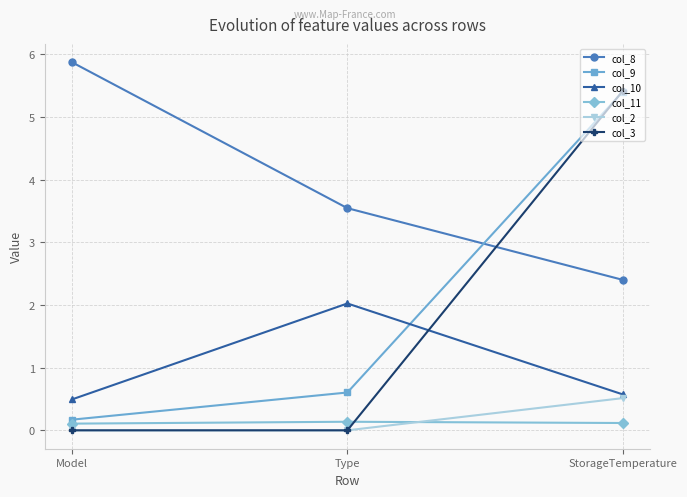

Reading left to right, what are all the values shown in this chart?

col_8: 5.9	3.5	2.4
col_9: 0.2	0.6	5.4
col_10: 0.5	2.0	0.6
col_11: 0.1	0.1	0.1
col_2: 0.0	0.0	0.5
col_3: 0.0	0.0	5.4